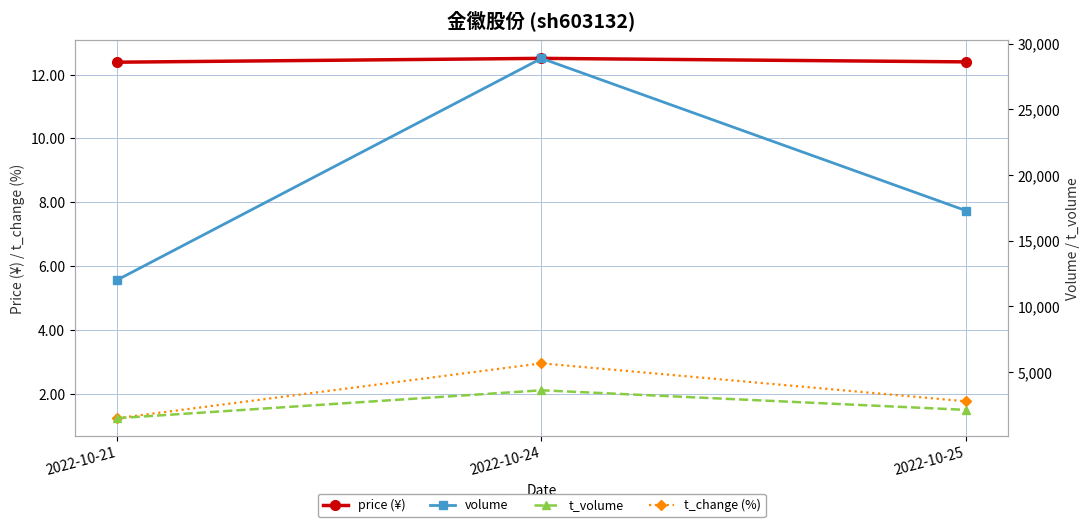

What is the value of the volume point at the 1st from the left?

12018.0